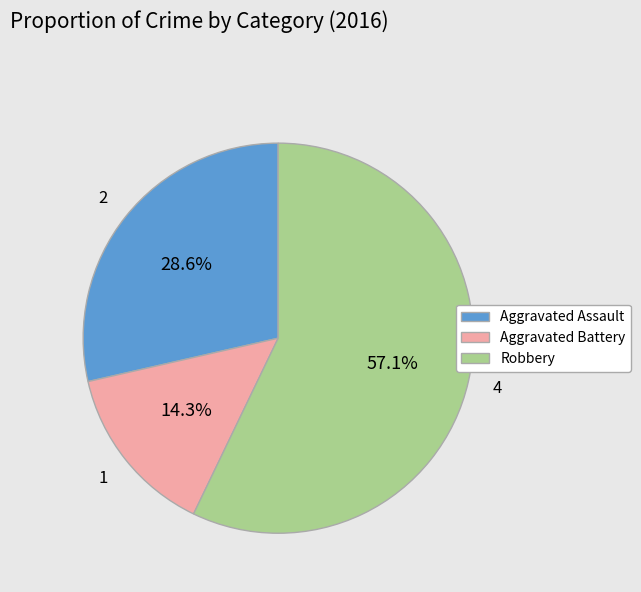

To the nearest percent, what portion does Aggravated Assault represent?

29%